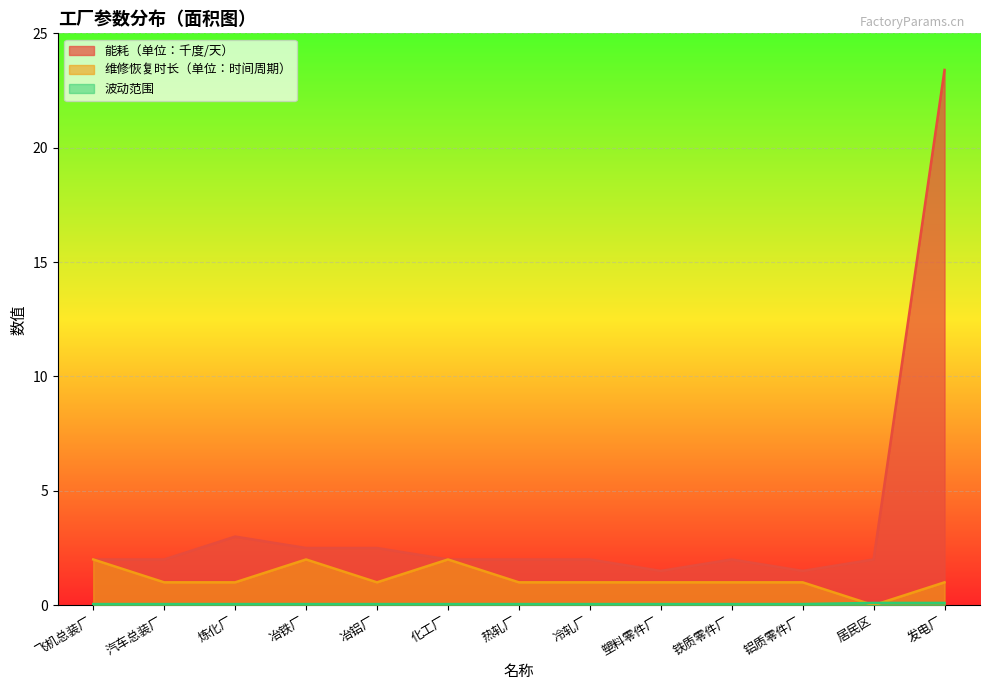

How many data points in 维修恢复时长（单位：时间周期） are above 1?

3